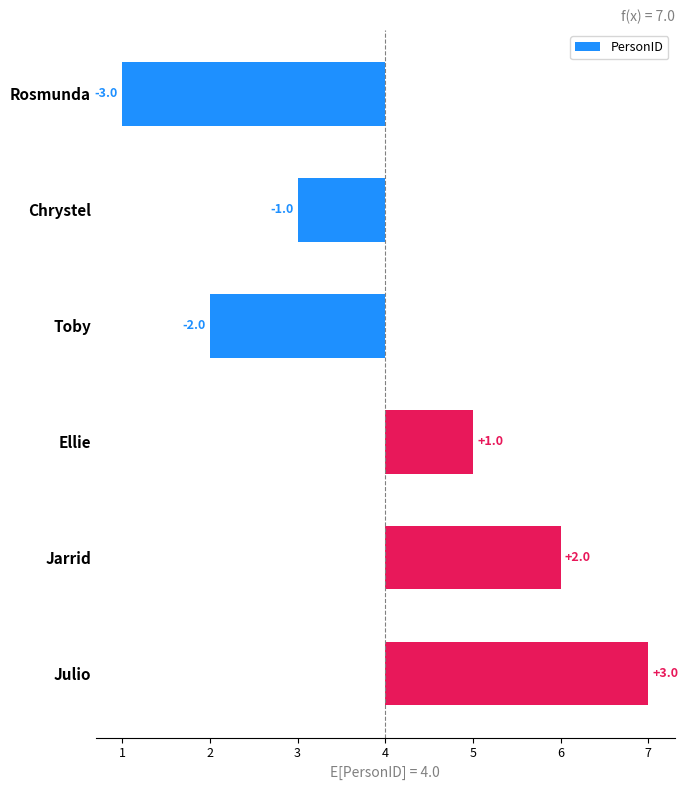

Reading right to left, transcribe all the data shown in this chart.

3	2	1	-2	-1	-3